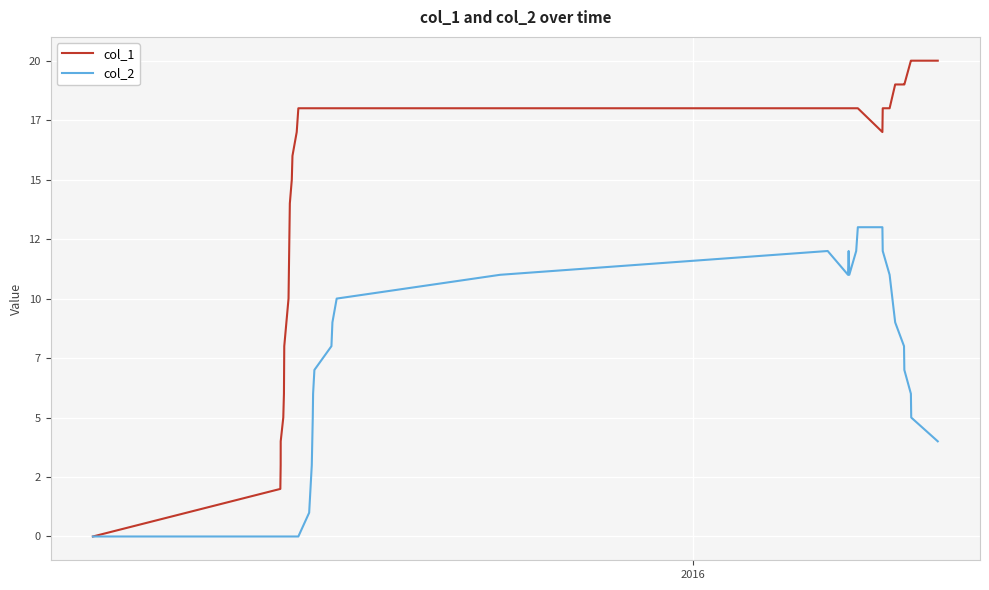

Does the chart have visible grid lines?

Yes